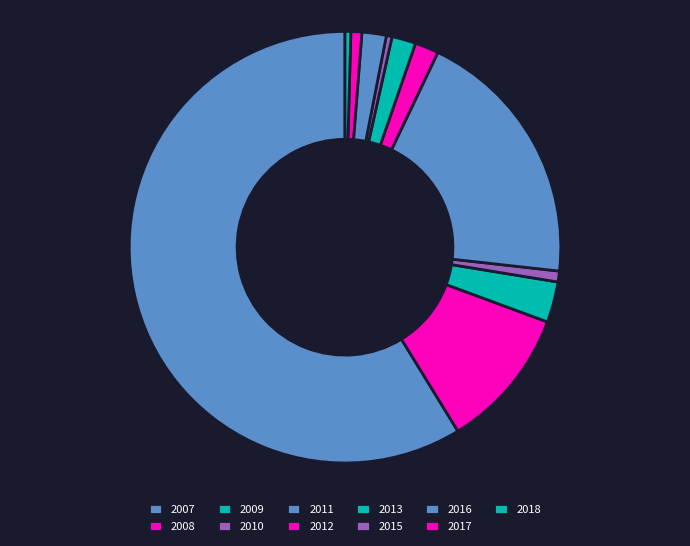

To the nearest percent, what portion does 2010 represent?

1%